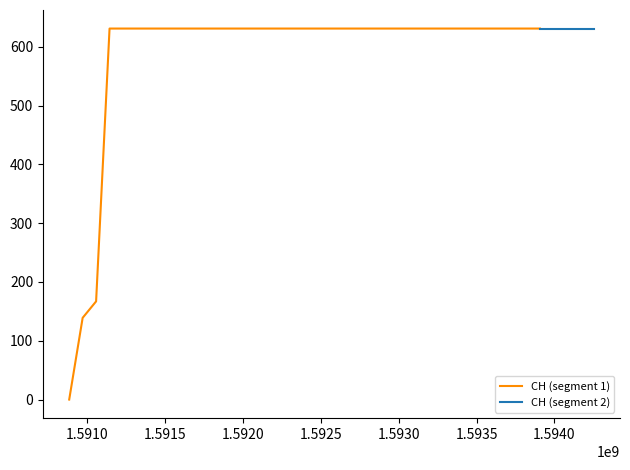

At which label is the value closest to 315?

2020-06-02